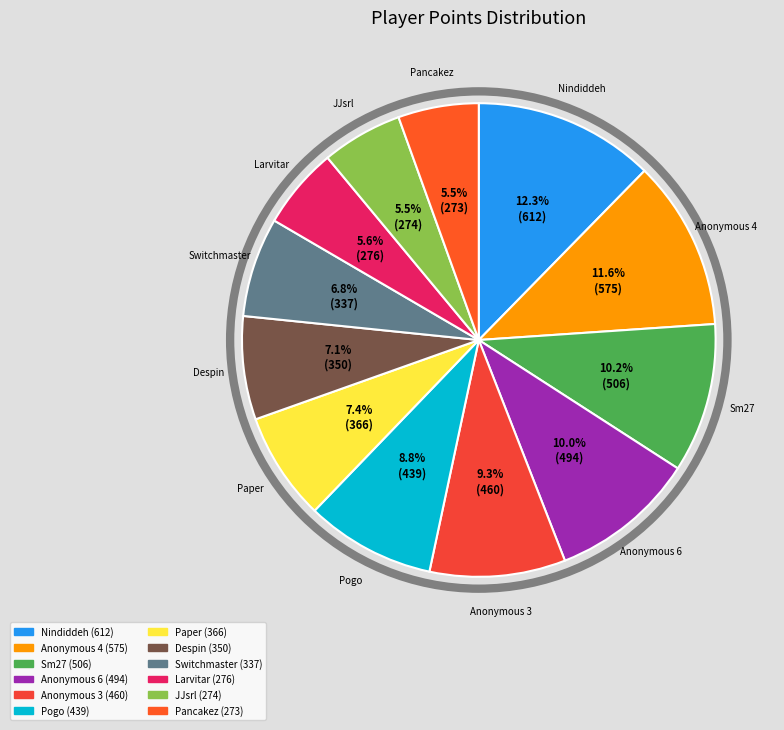

Does Sm27 represent more than half of the total?

No